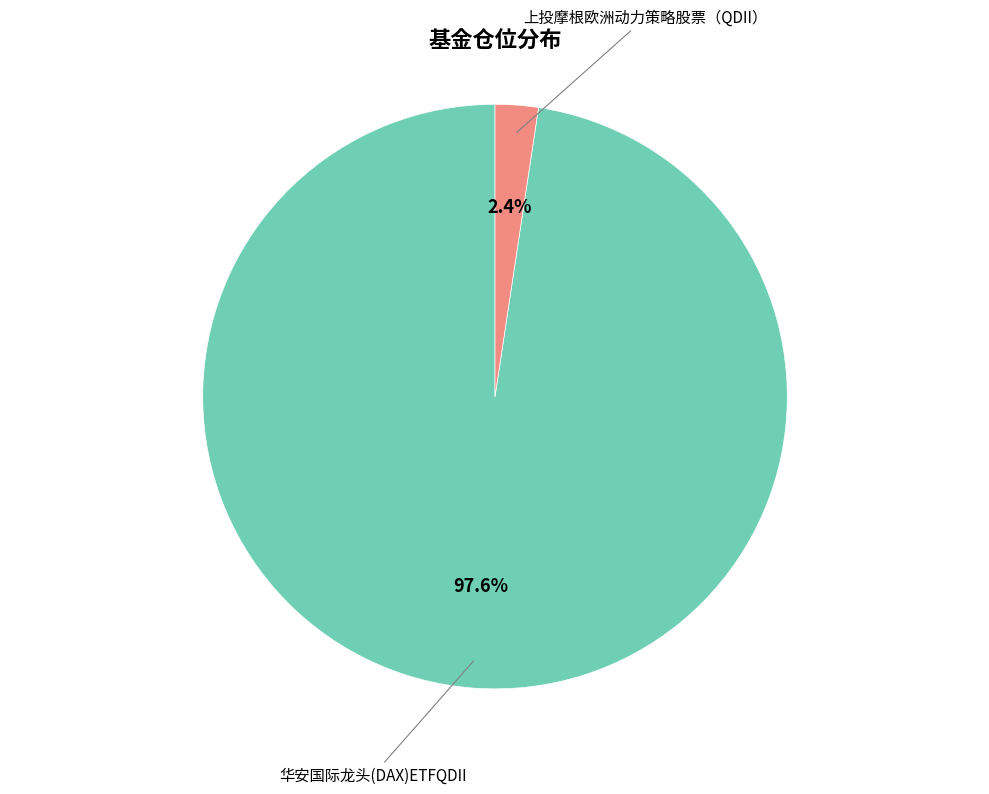

Is it true that 上投摩根欧洲动力策略股票（QDII） is 2% of the pie?

True